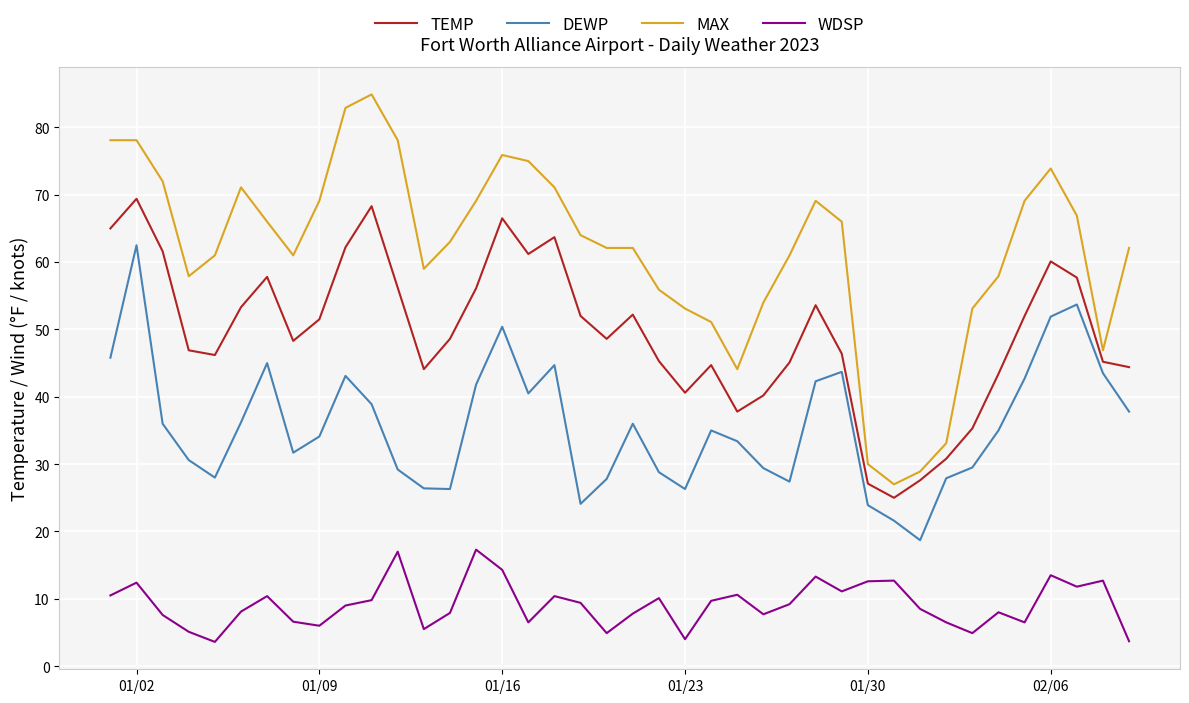

Which series has the largest total across all categories?

MAX